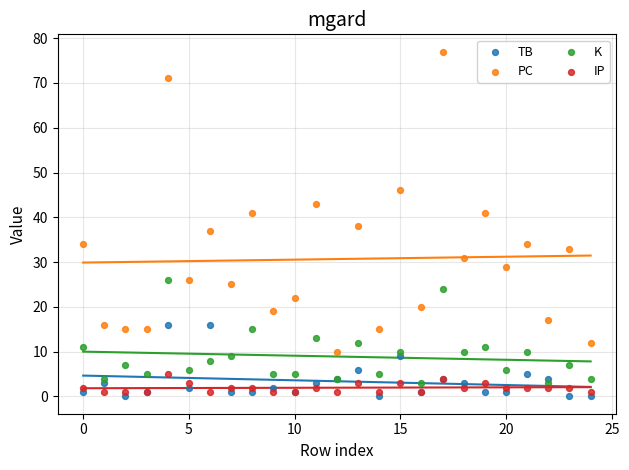

What are all the series names shown in the legend?

TB, PC, K, IP